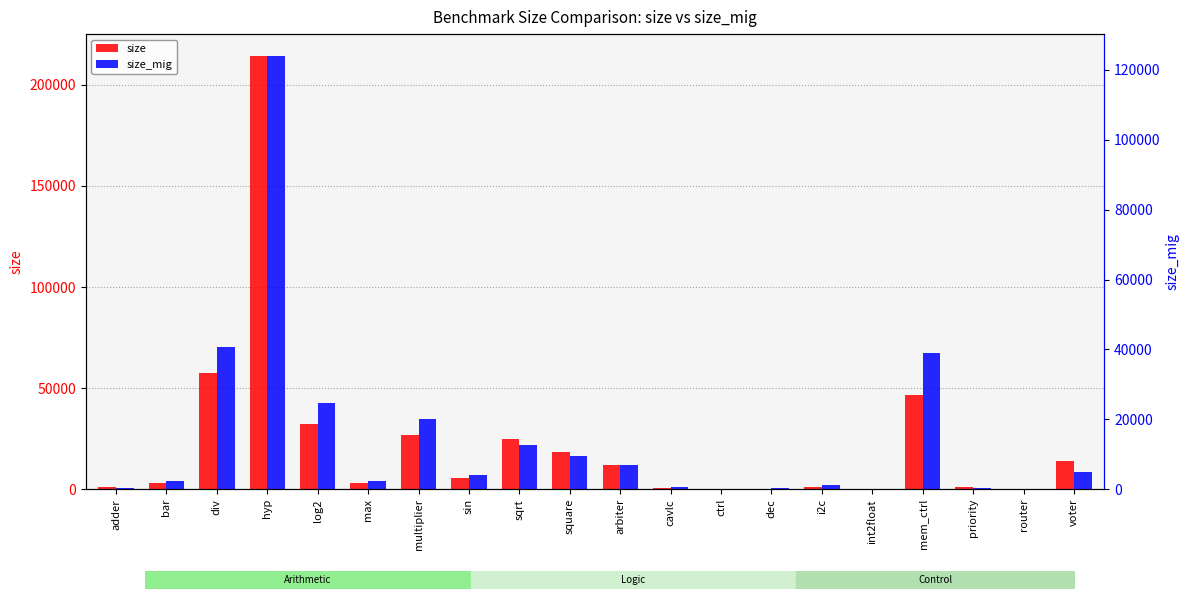

At sin, list the series in order from largest to smallest.

size, size_mig